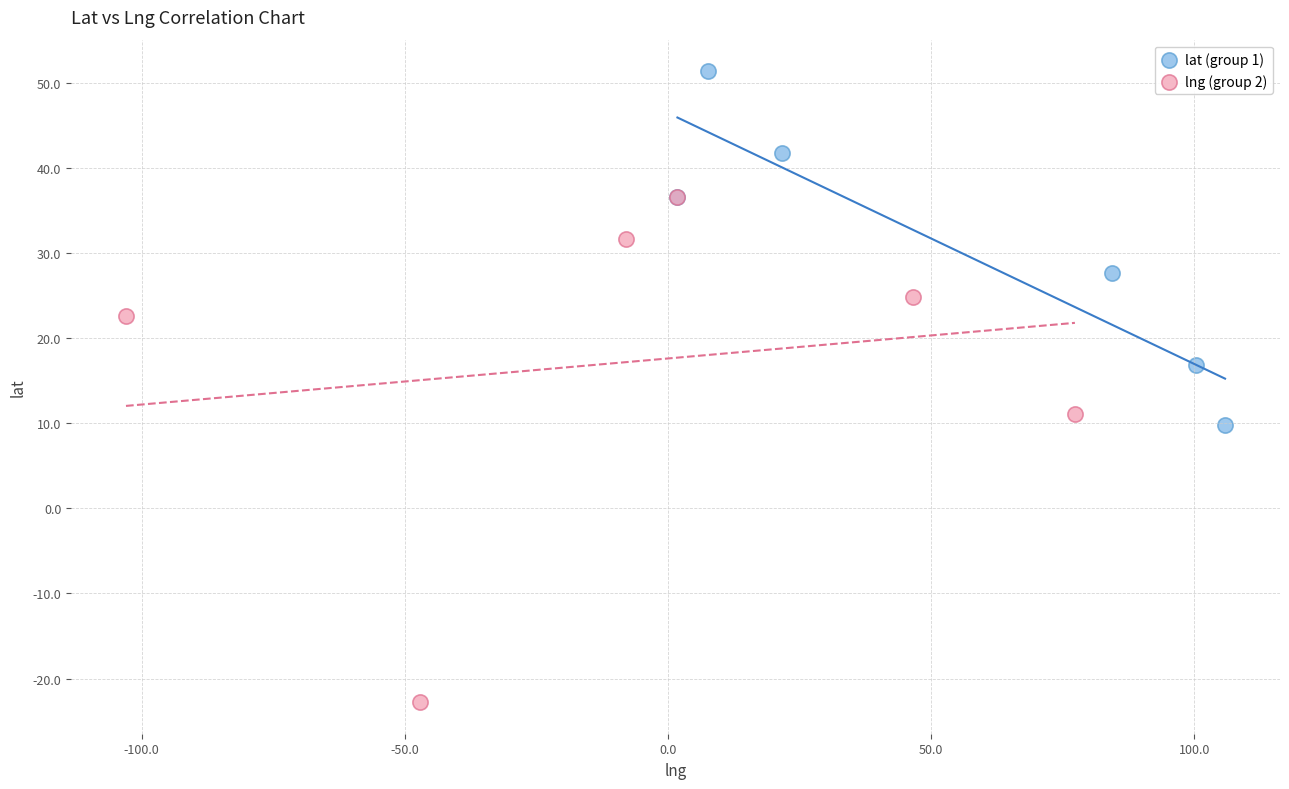

Which series has the largest Y range (max minus min)?

lng (group 2)